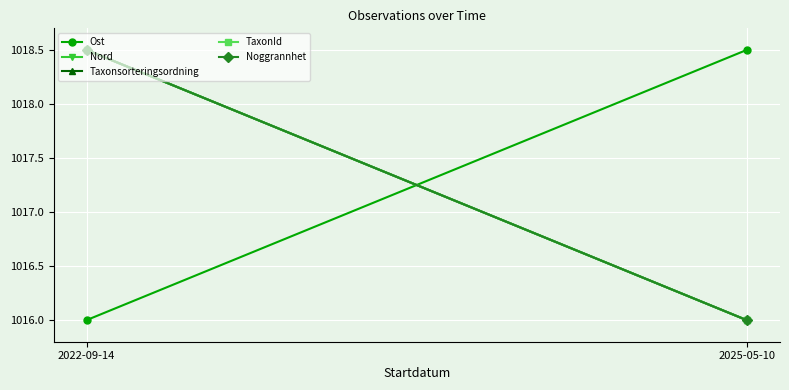

At which category is the sum across all series the highest?

2022-09-14